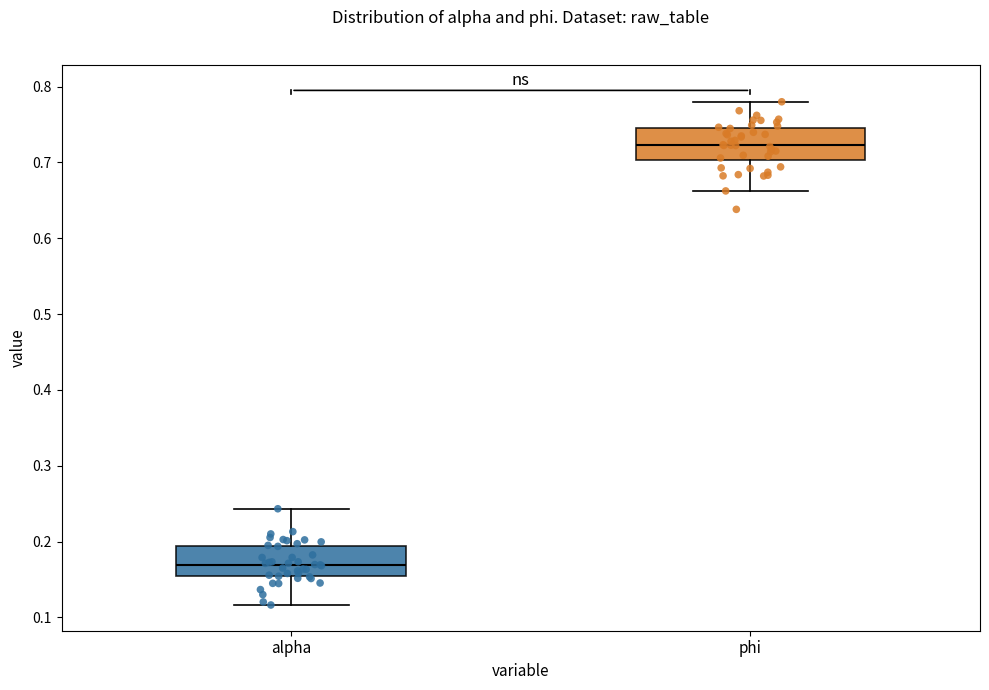

Which box has the lowest median line?

alpha